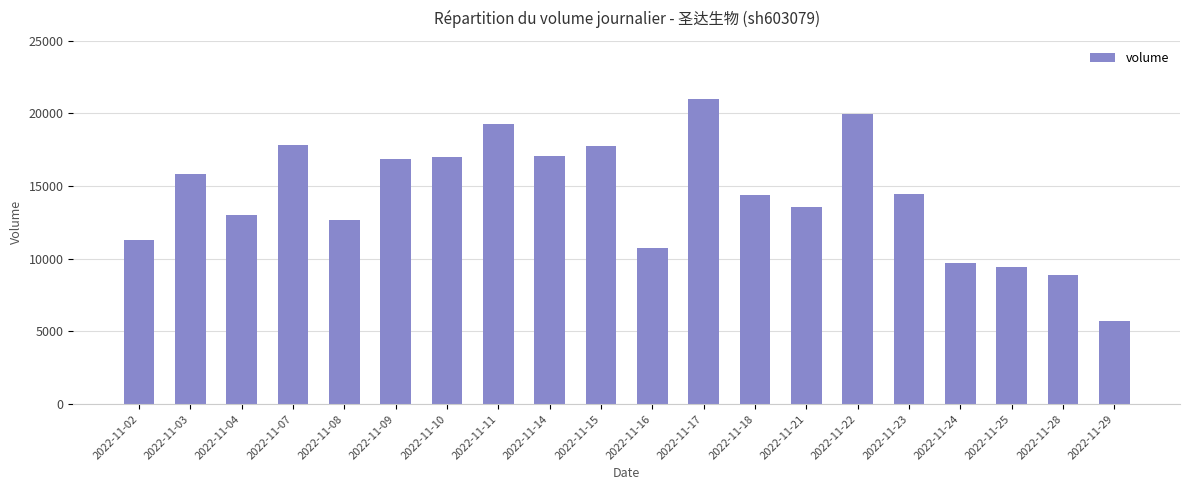

Which label corresponds to the smallest value in the chart?

2022-11-29